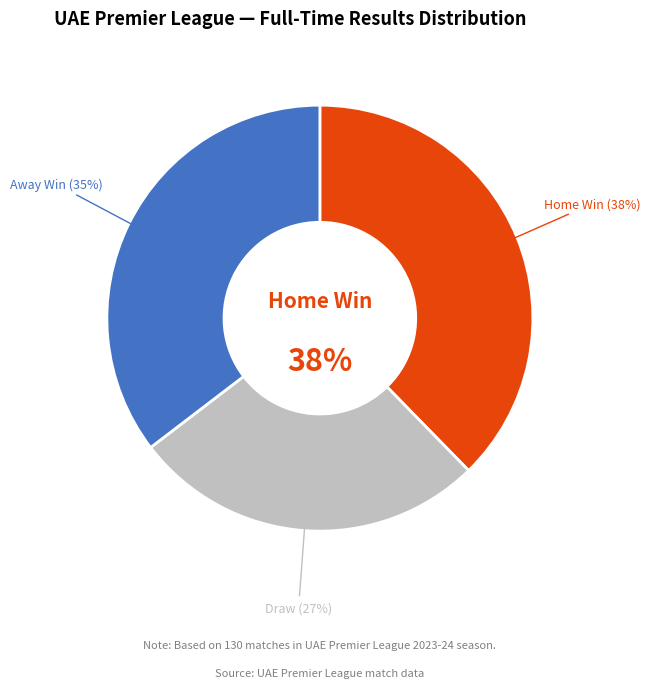

Which has a higher value, A or D?

A